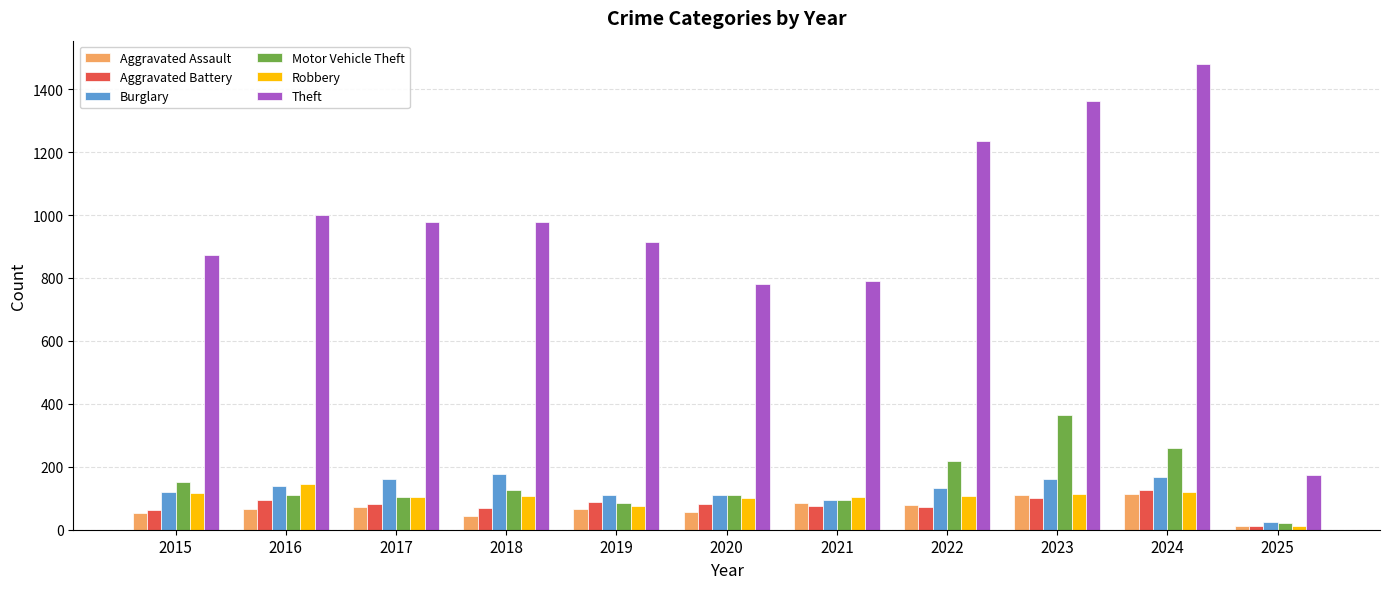

At which label does Burglary first exceed 132?

2016